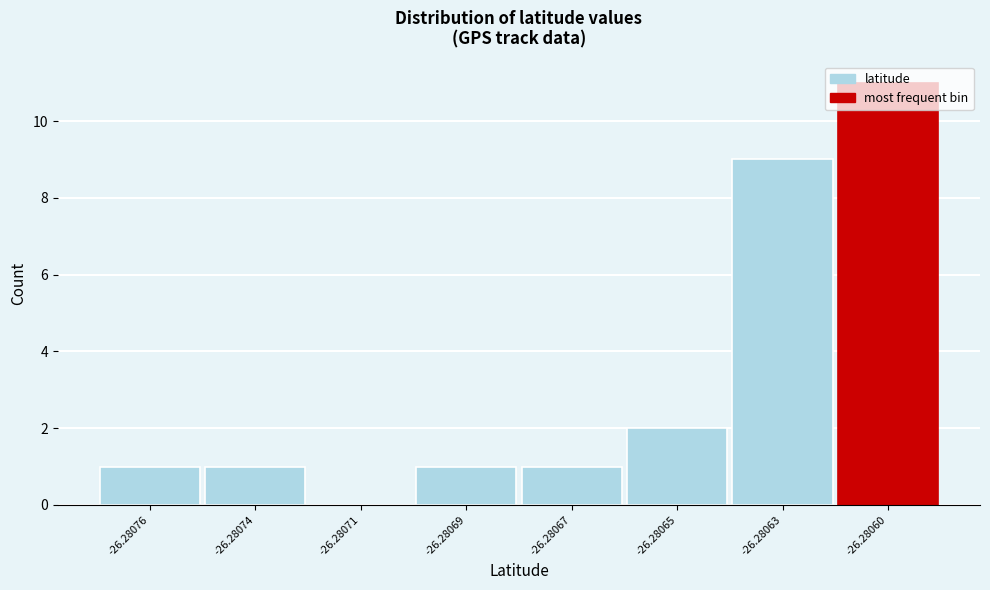

At which label is the value closest to 5?

-26.28065